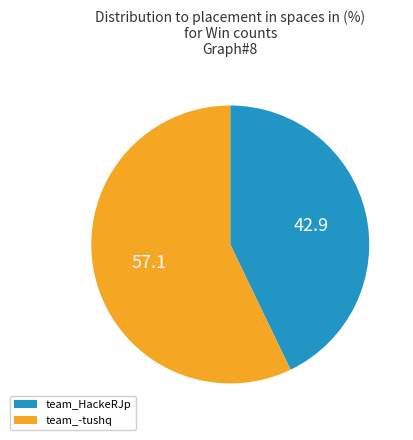

Is there a majority slice in this chart?

Yes